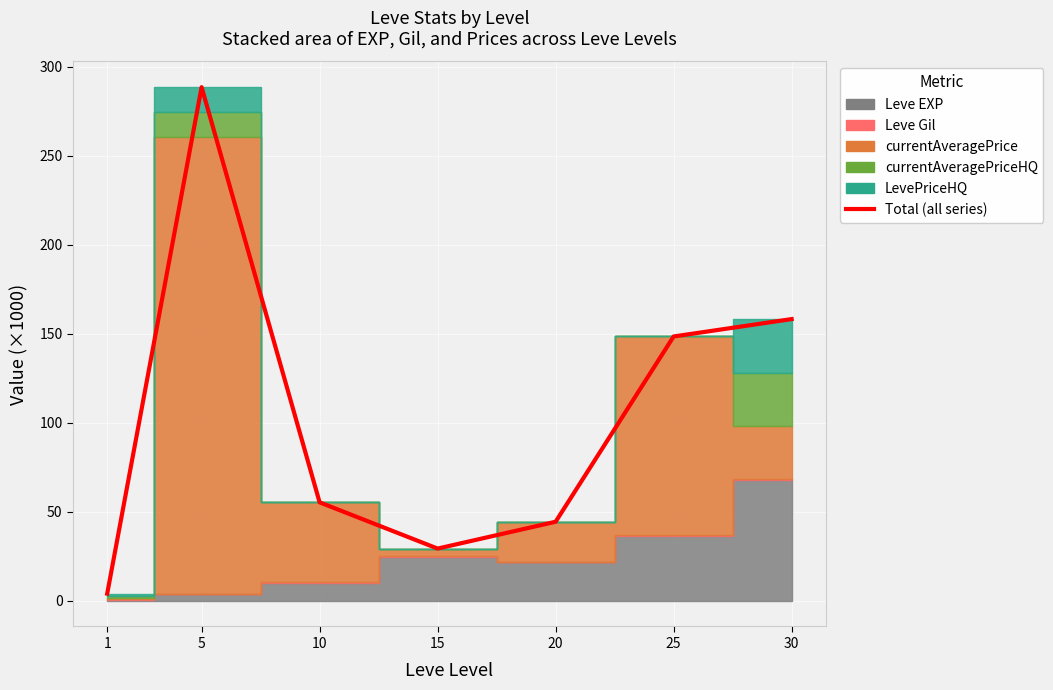

How many points are lower than both their immediate neighbors (excluding endpoints)?

1